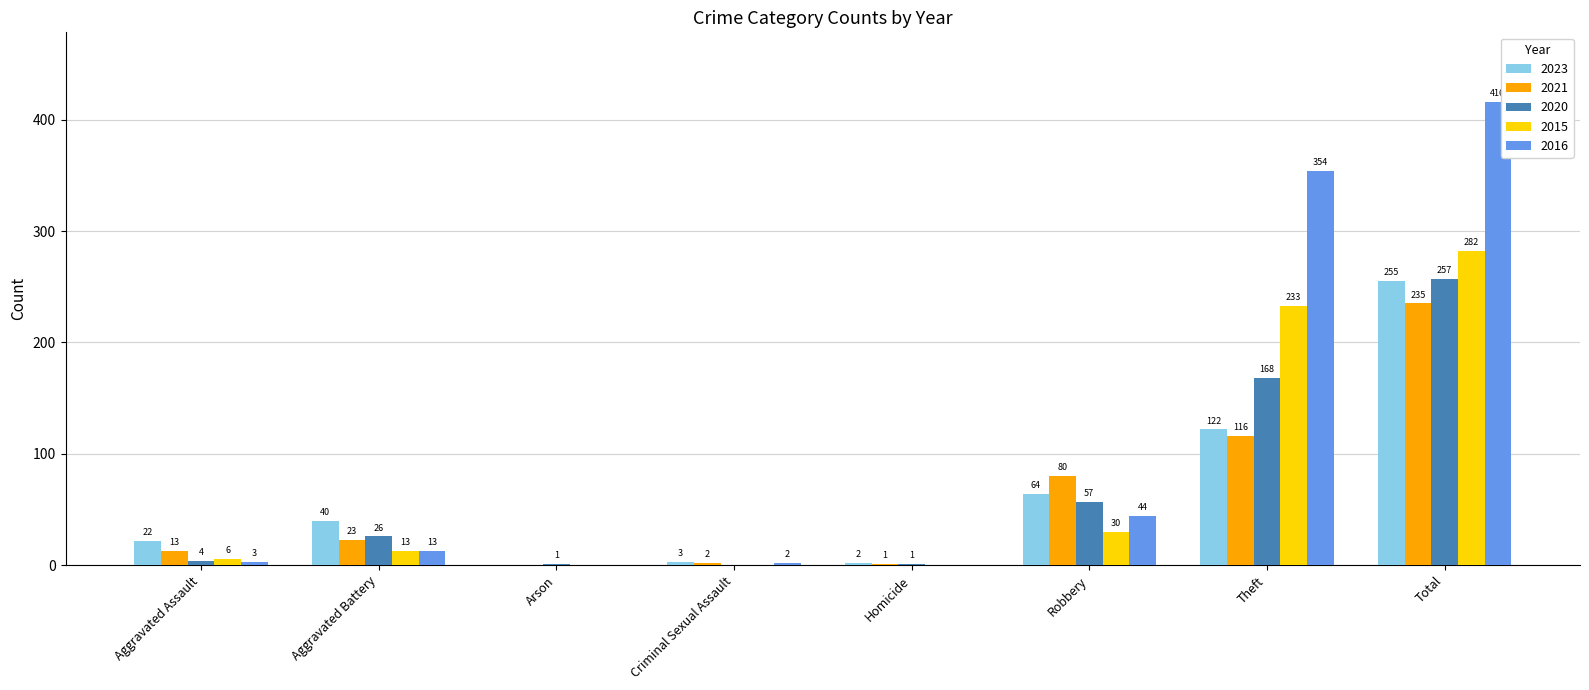

Does the chart contain stacked bars?

No